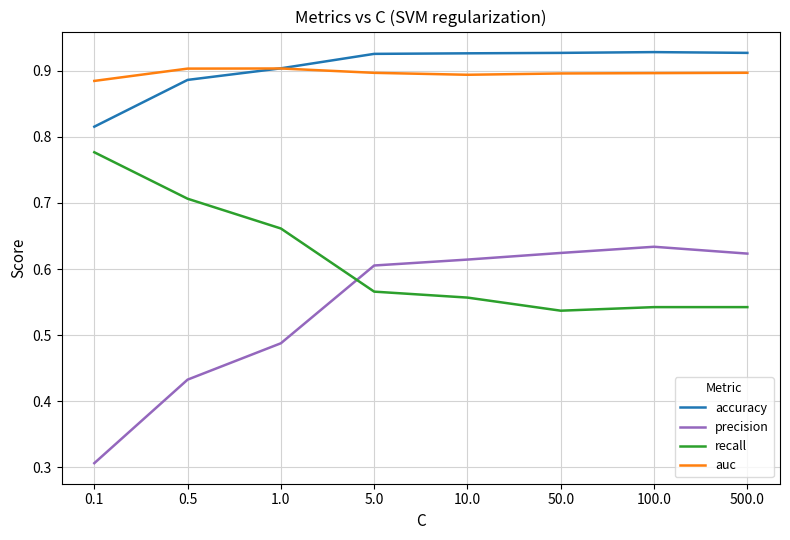

True or false: recall and precision cross at least once.

True